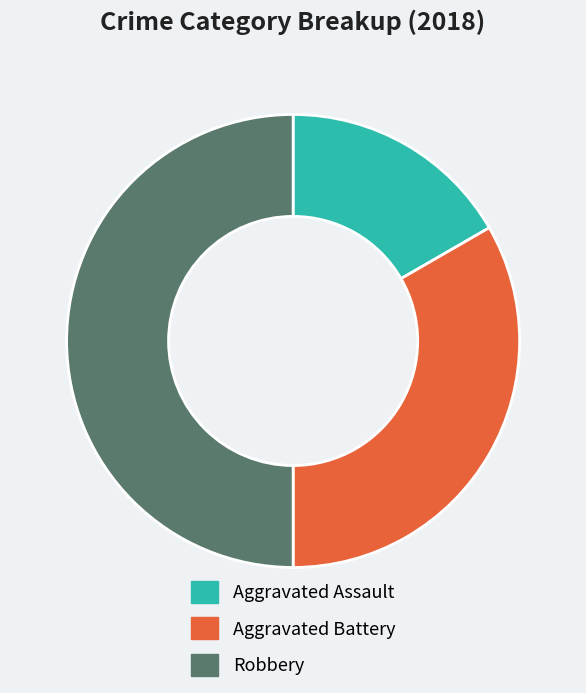

Which has a higher value, Aggravated Battery or Aggravated Assault?

Aggravated Battery